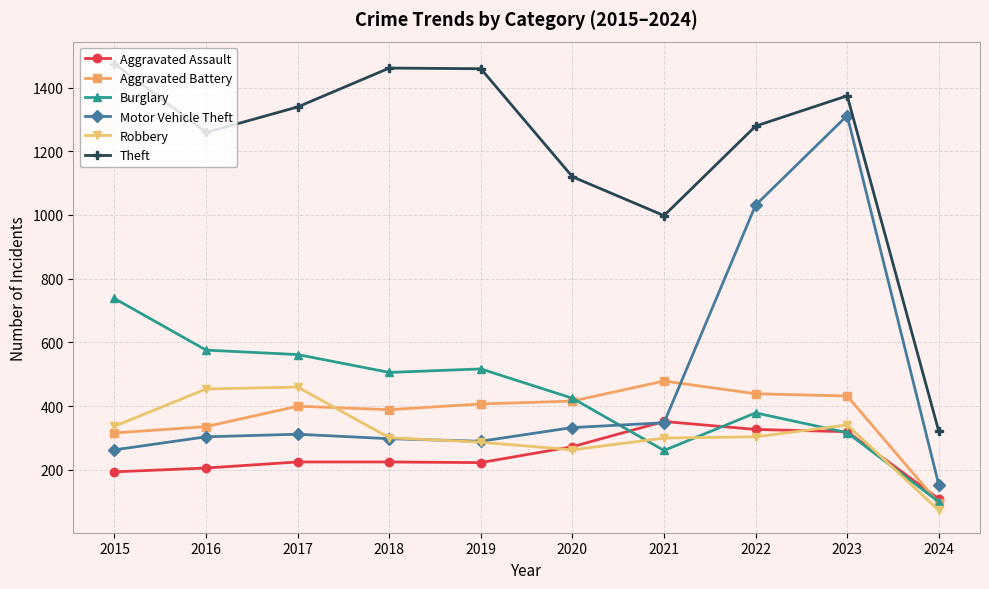

List the series in order of their peak value, highest first.

Theft, Motor Vehicle Theft, Burglary, Aggravated Battery, Robbery, Aggravated Assault